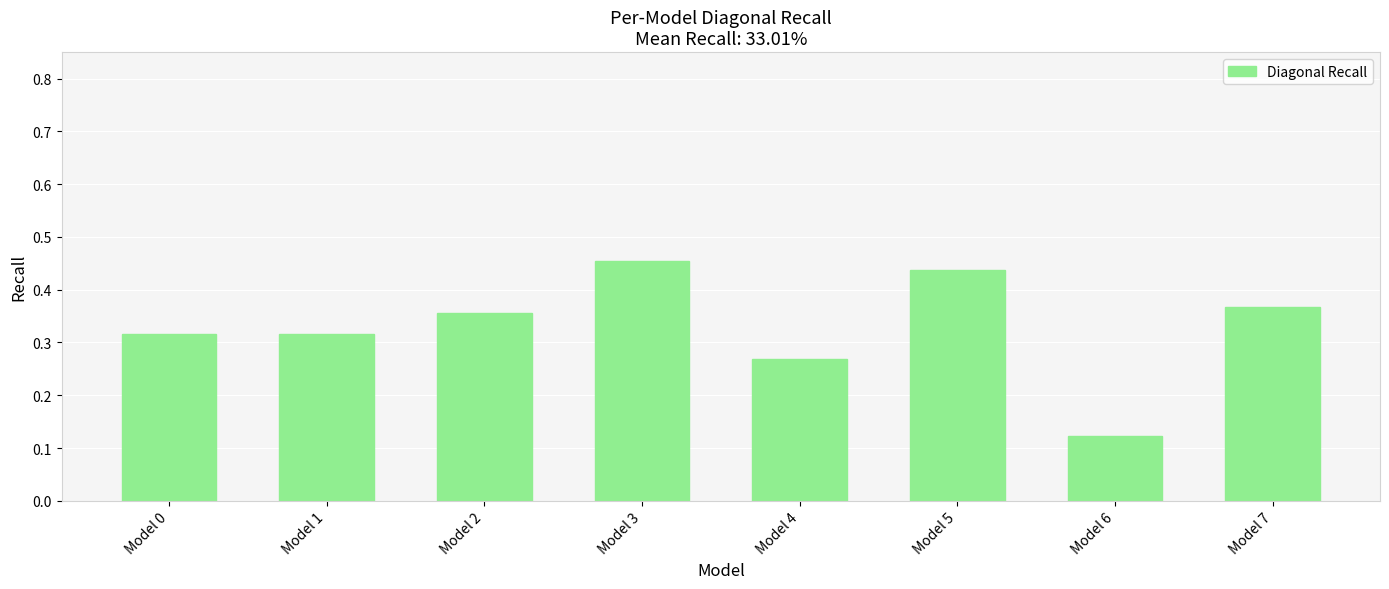

The chart shows a value of 0.2 at Model 0. True or false?

False